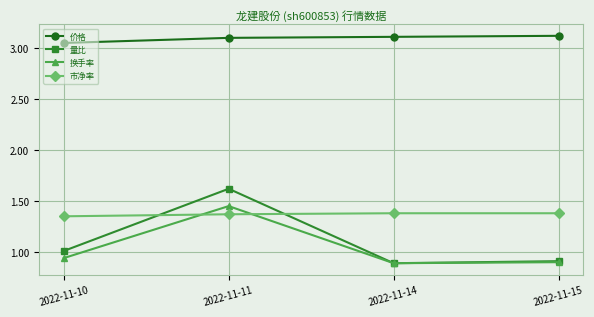

In 换手率, how many points are higher than both neighbors (excluding endpoints)?

1